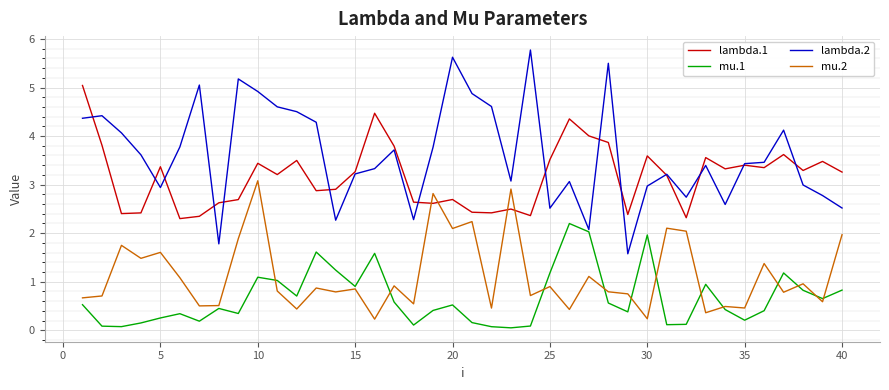

True or false: lambda.1 and mu.1 intersect in this chart.

False